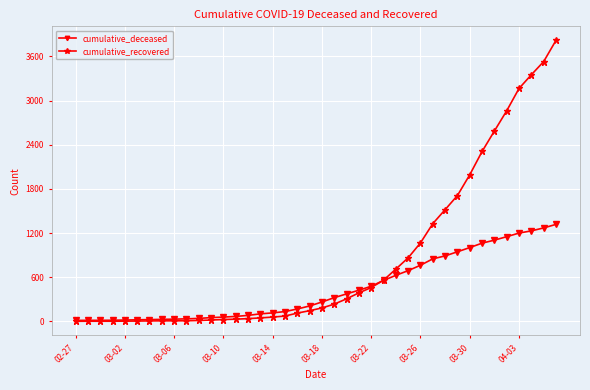

Which series has the largest range (max minus min)?

cumulative_recovered